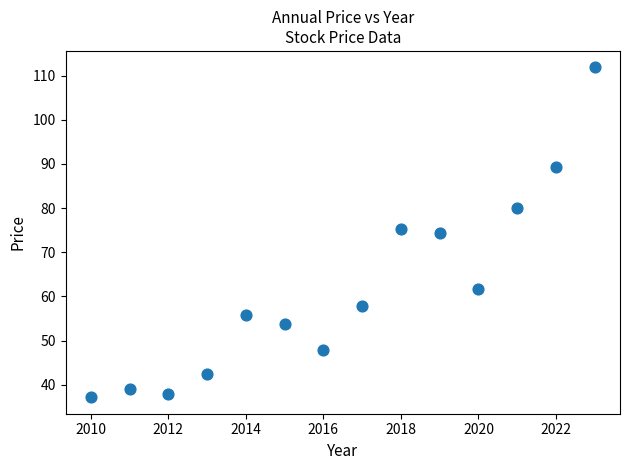

What is the range of X values (max minus min)?

13.0